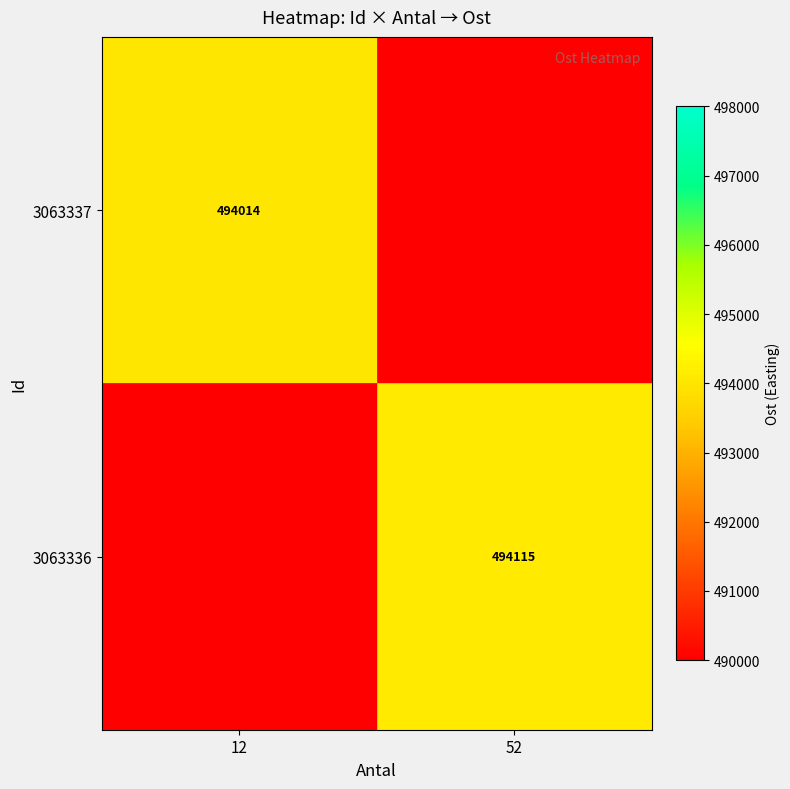

The value of 3063336 at 52 is 659457. True or false?

False